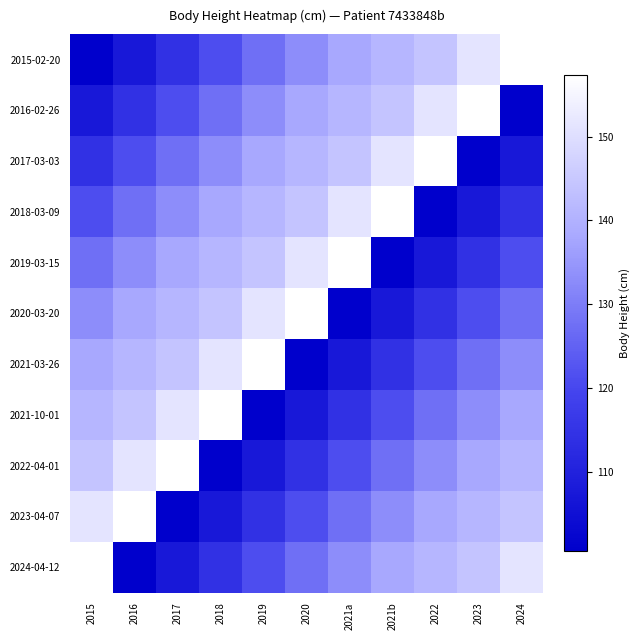

What is the maximum value shown in the chart?

157.3